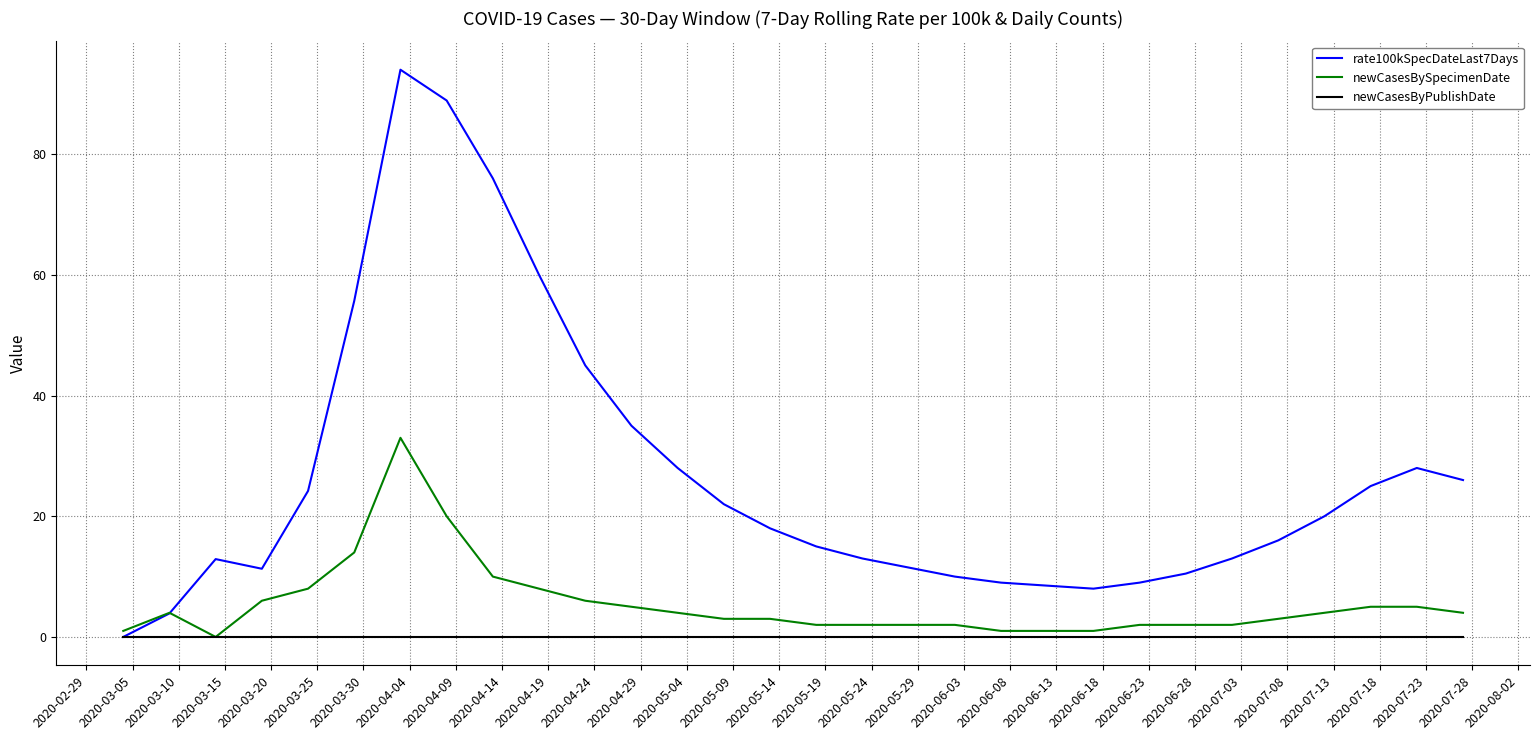

What is the highest value of the newCasesBySpecimenDate series?

33.0